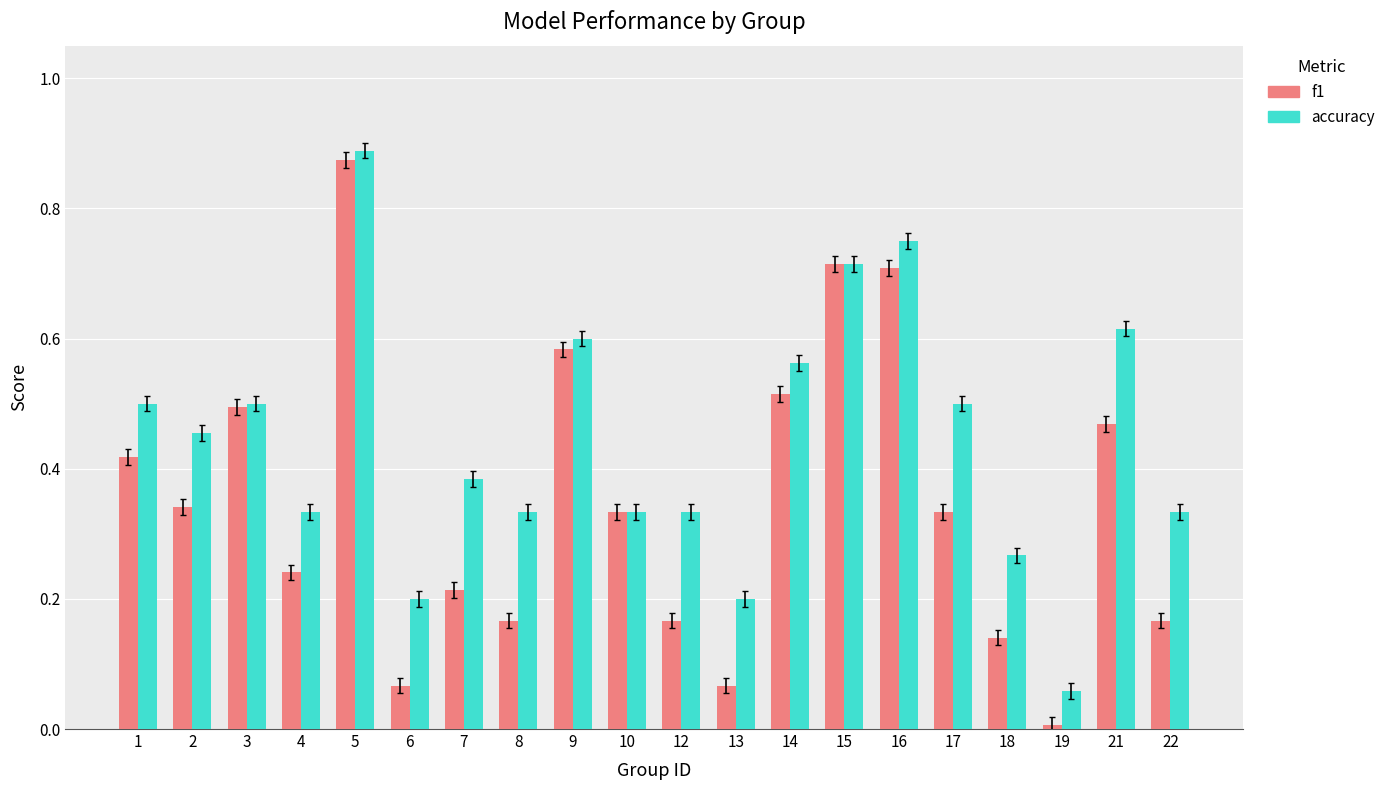

The f1 series shows 0.5 at 3. True or false?

True